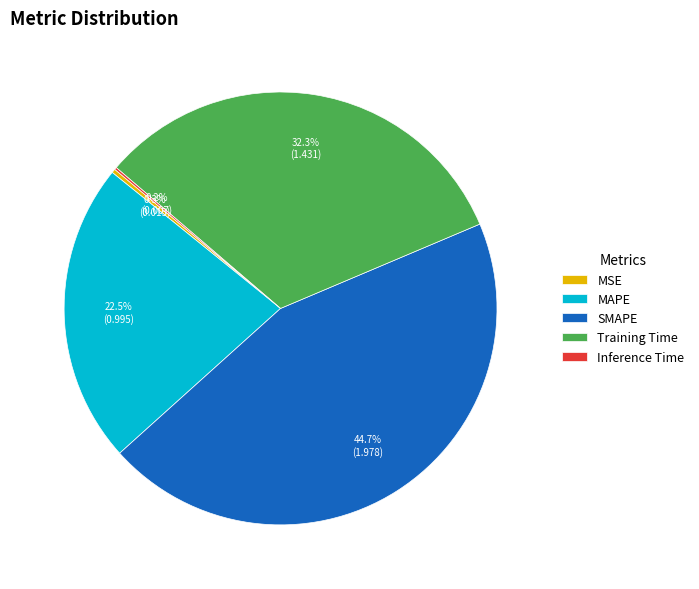

To the nearest percent, what is the difference between the MAPE and Training Time slice percentages?

10%